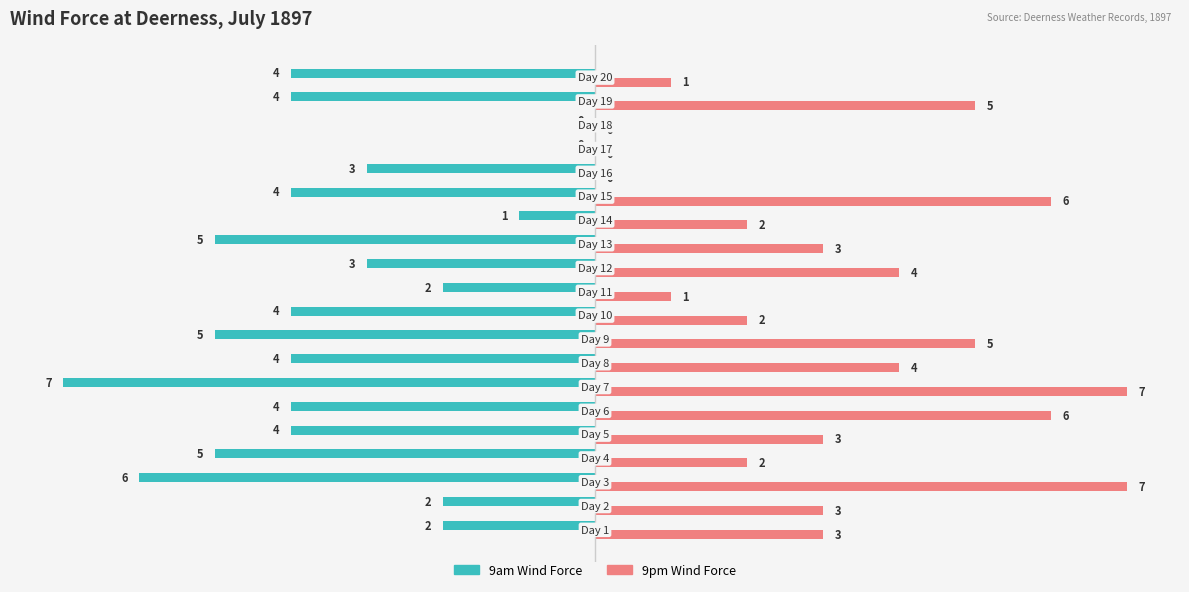

What is the sum of all 9am Wind Force values?

-69